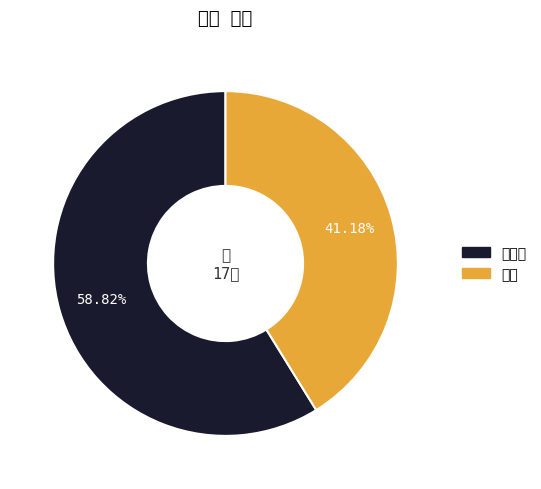

Which slice is the largest?

페이지